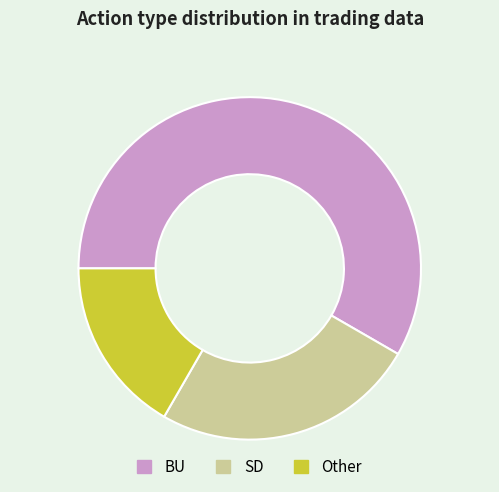

Approximately how many times larger is the value at BU compared to Other?

3.5